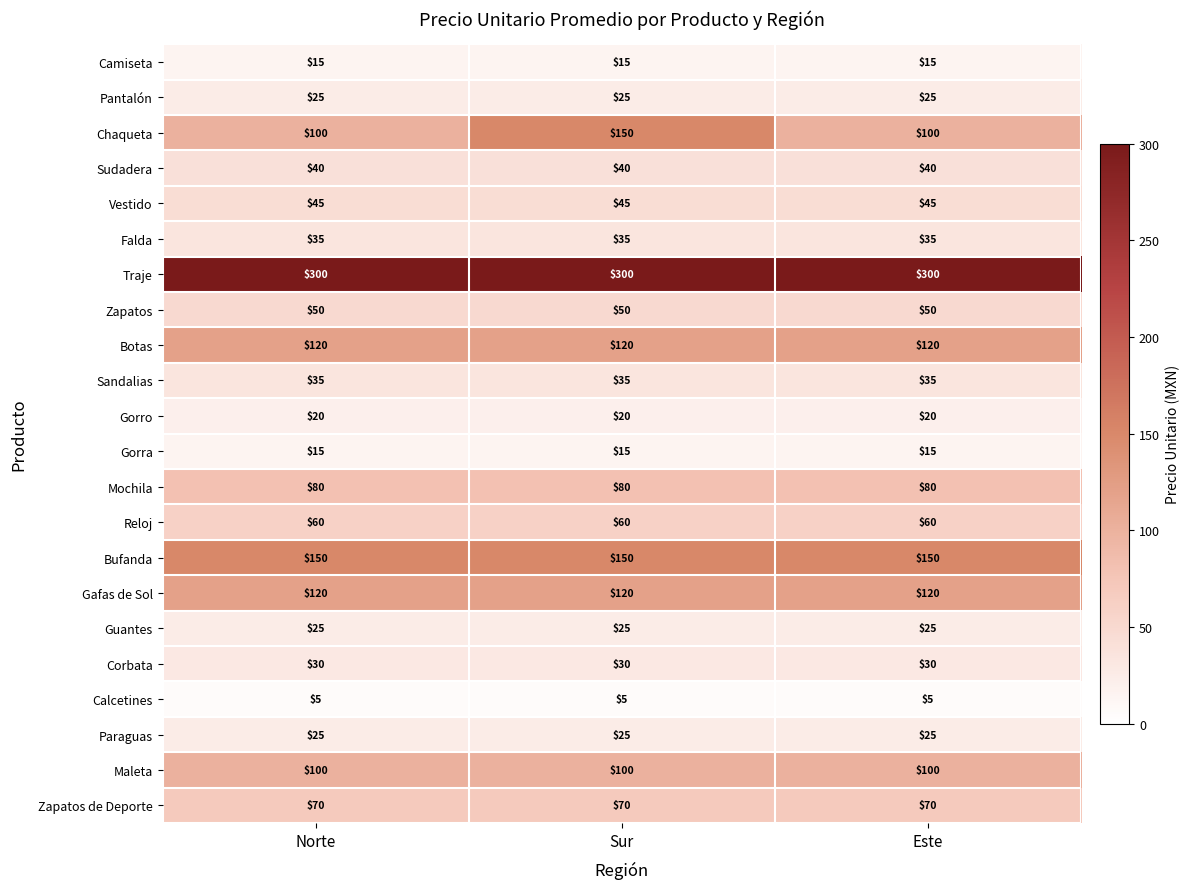

What is the total value across all series at Este?

1465